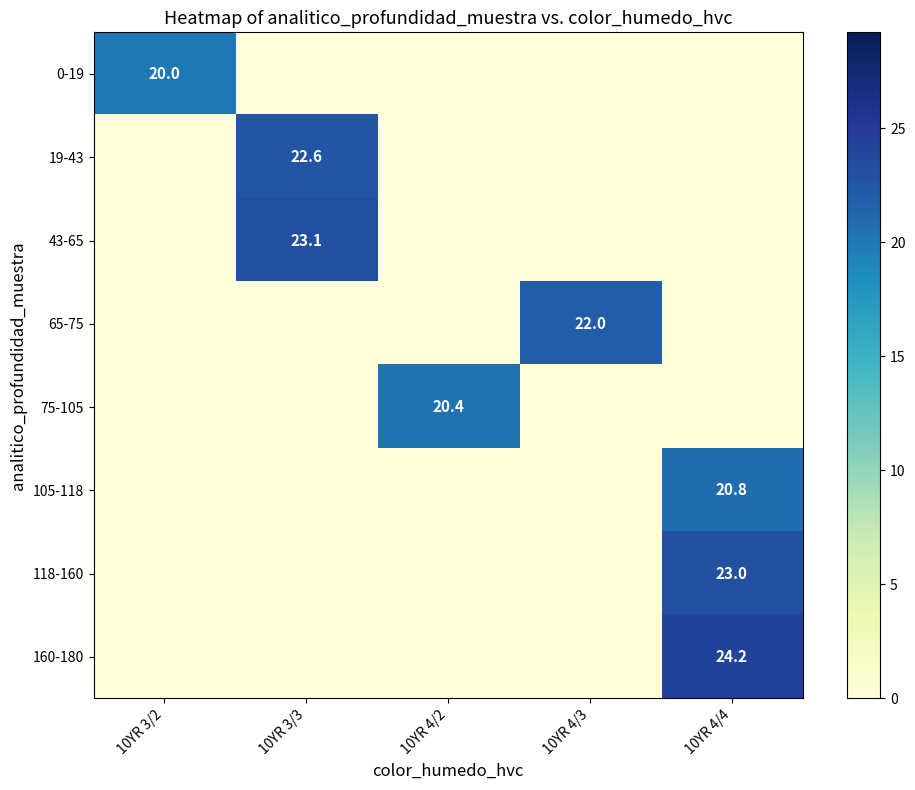

Which has a higher value, 10YR 3/2 or 10YR 4/3?

10YR 3/2